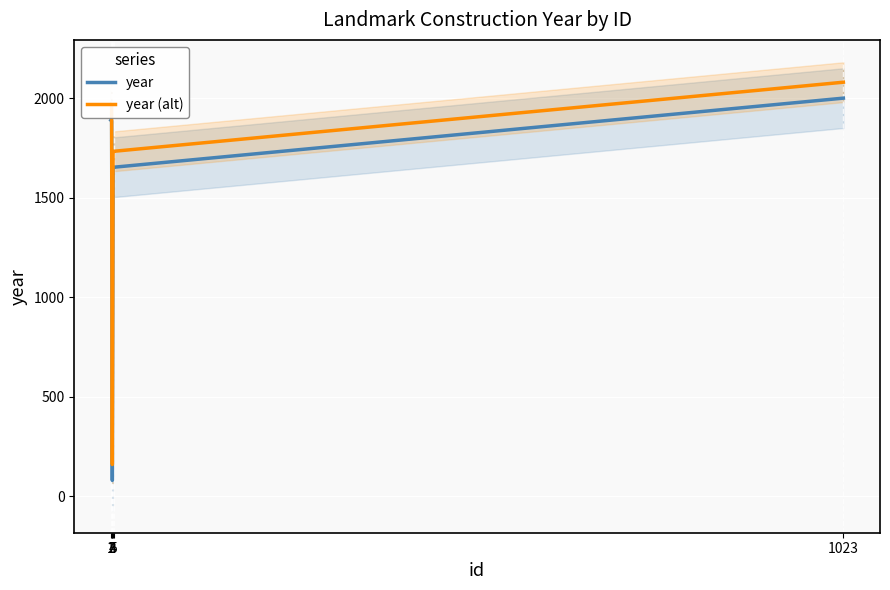

Reading left to right, extract all data points from this chart.

year: 1=1889	2=1886	3=80	4=1644	5=1653	1023=2000
year (alt): 1=1969	2=1966	3=160	4=1724	5=1733	1023=2080